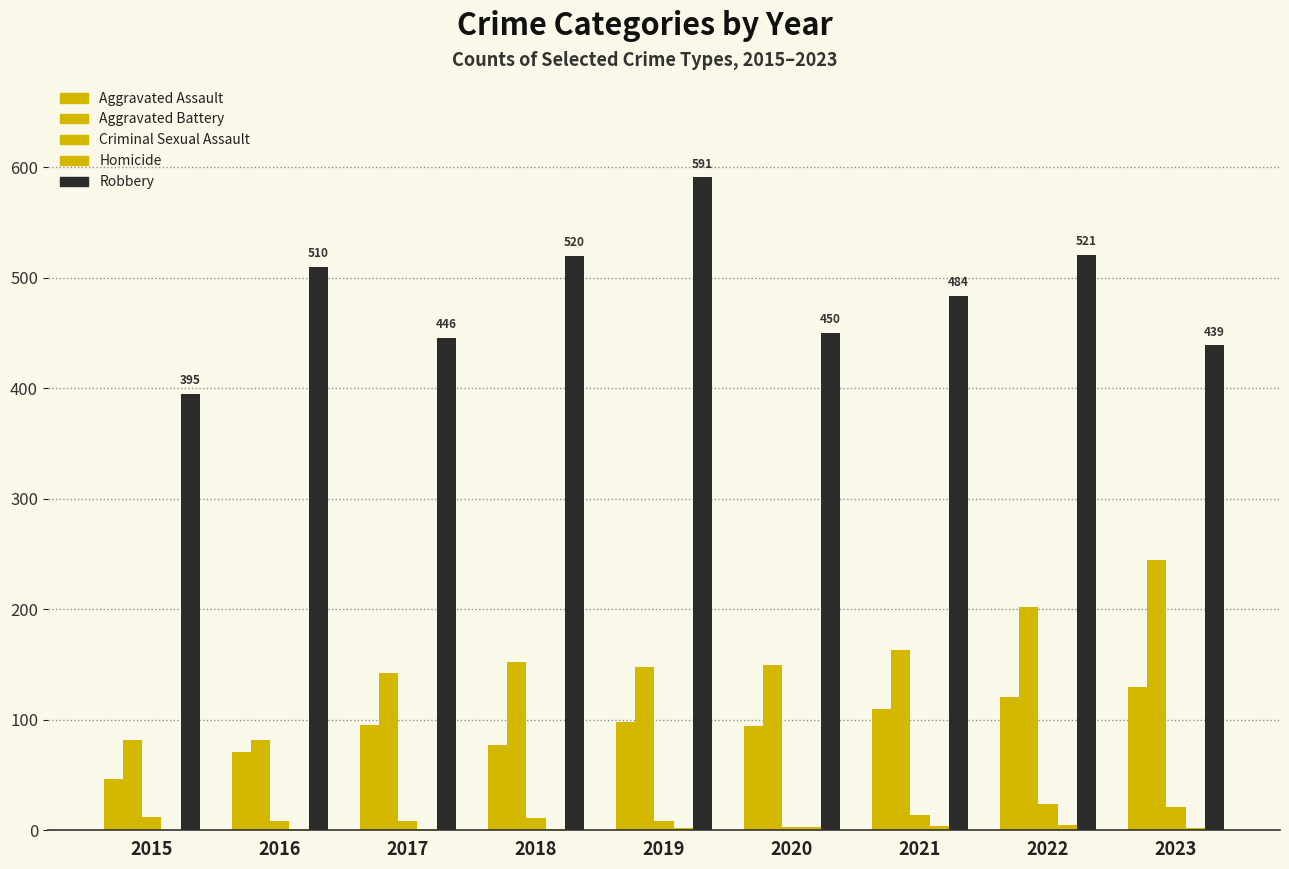

Count the number of categories in the chart.

9